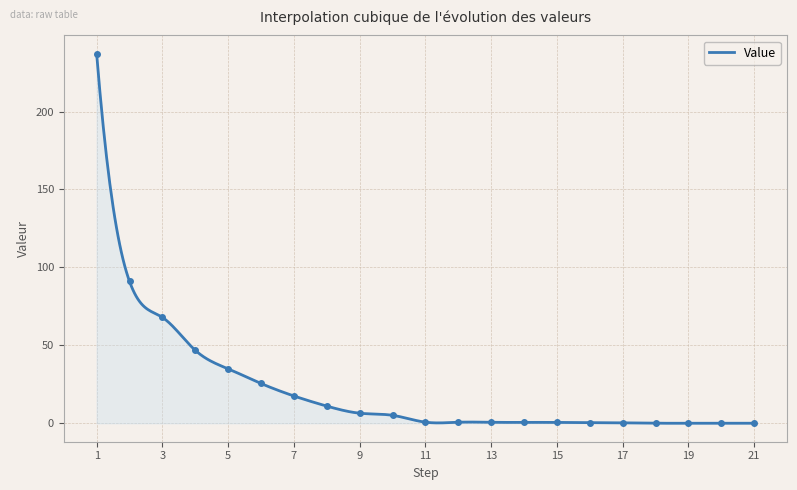

What is the approximate value at 14?

0.5